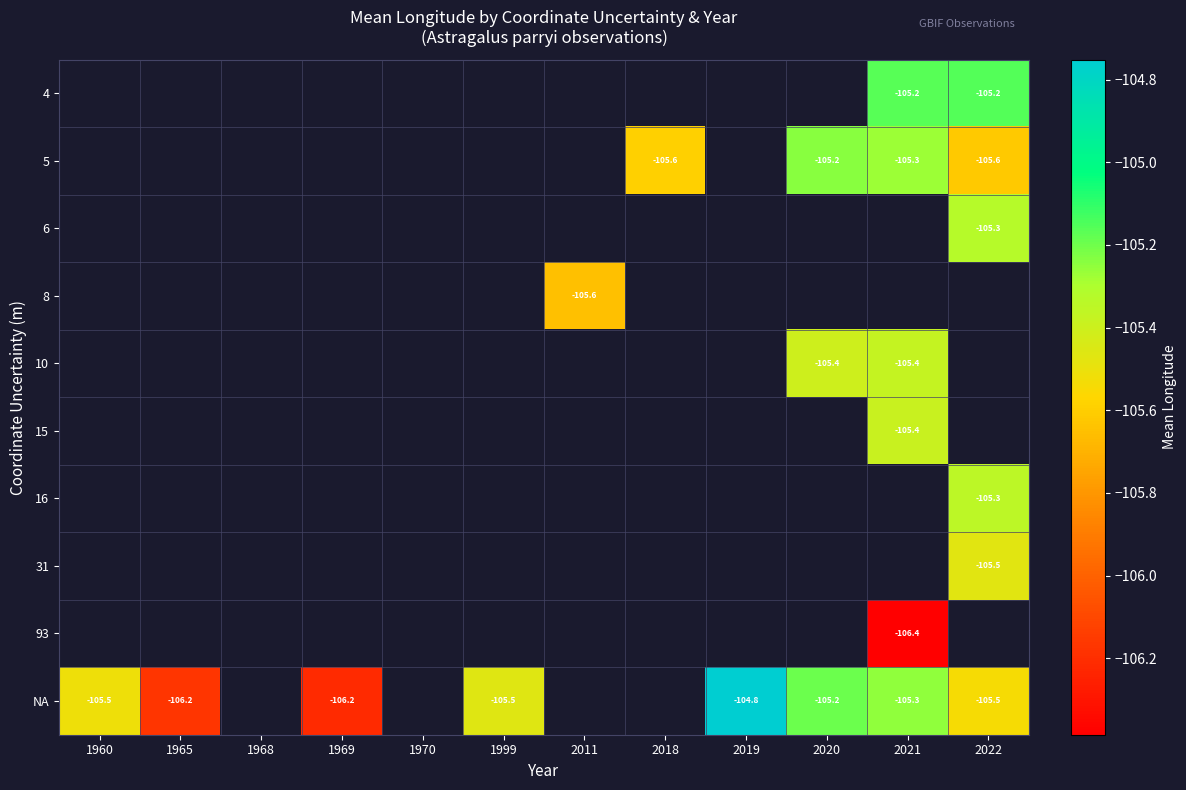

Is it true that 6 equals -105.3 at 2022?

True